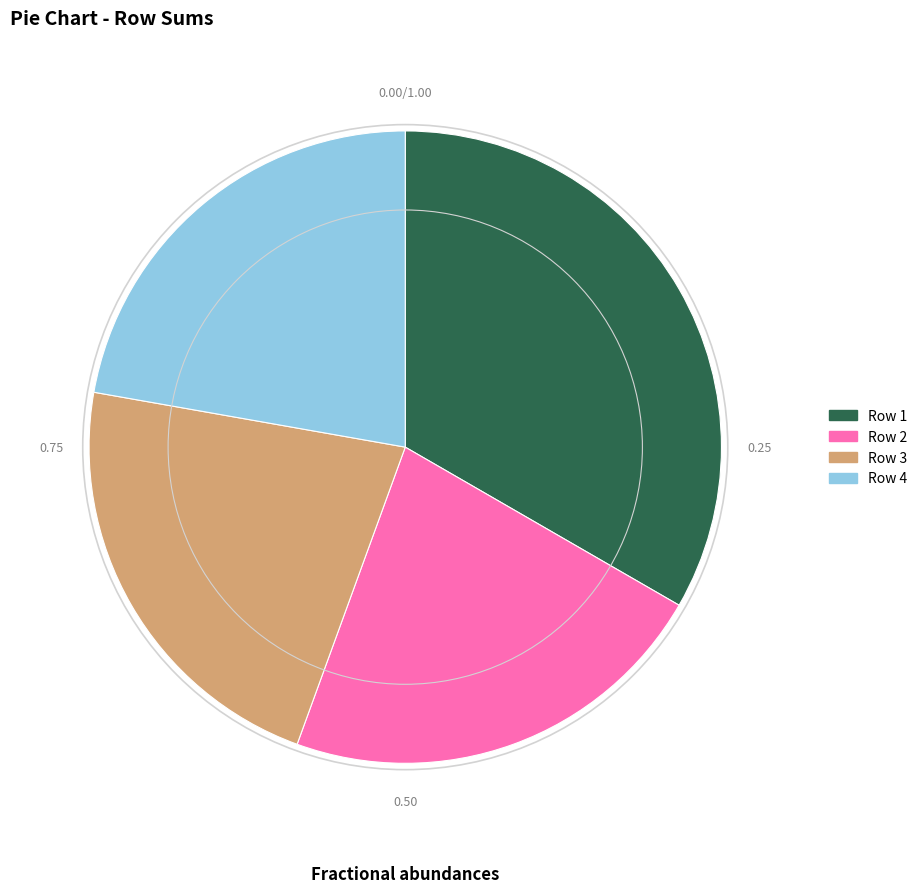

Does any single category account for the majority?

No